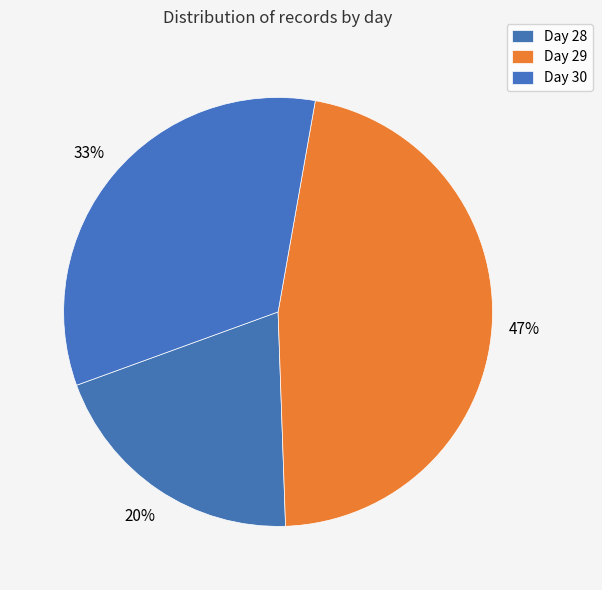

How many slices are in this pie chart?

3